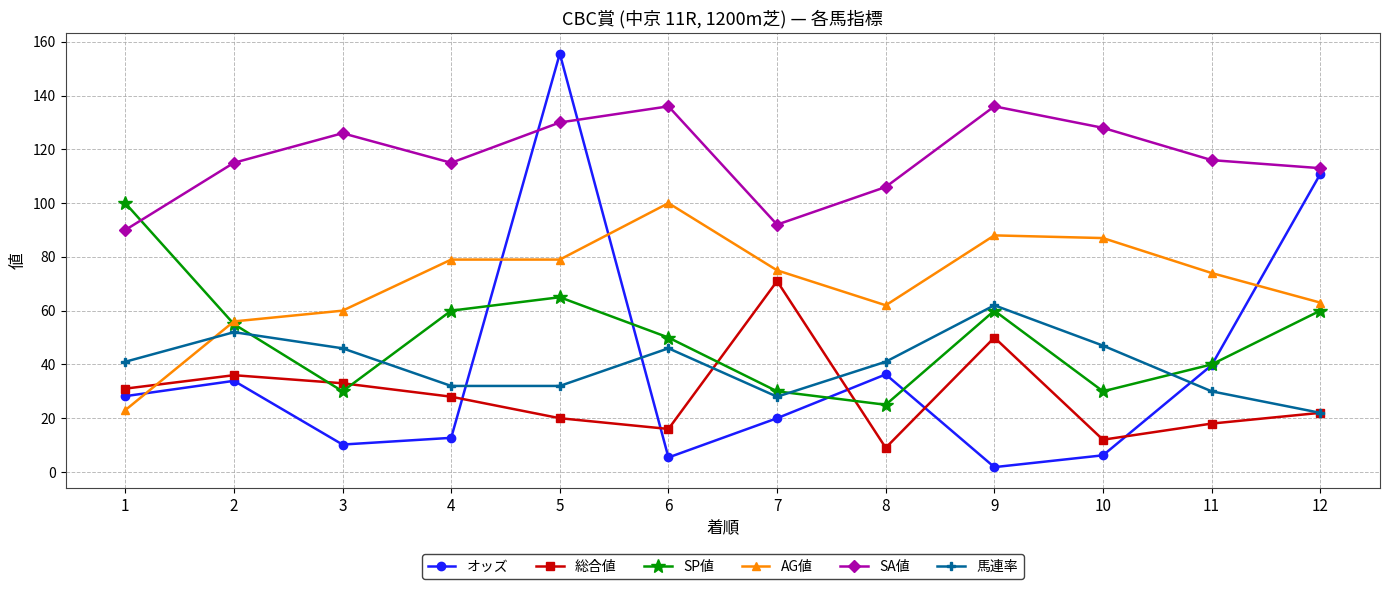

At which category is the sum across all series the highest?

5